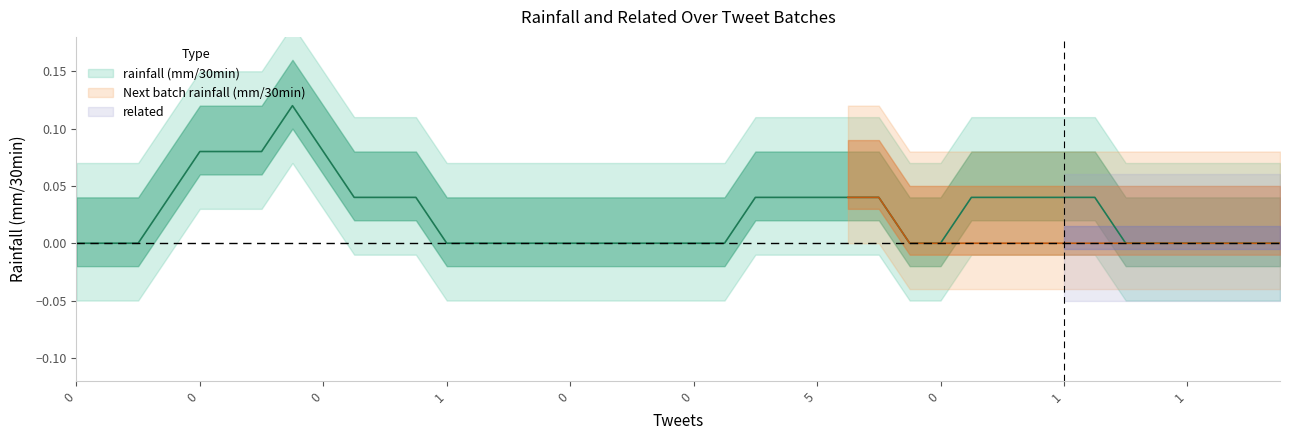

Rank the series at 1 from highest to lowest value.

rainfall (mm/30min), Next batch rainfall (mm/30min), related